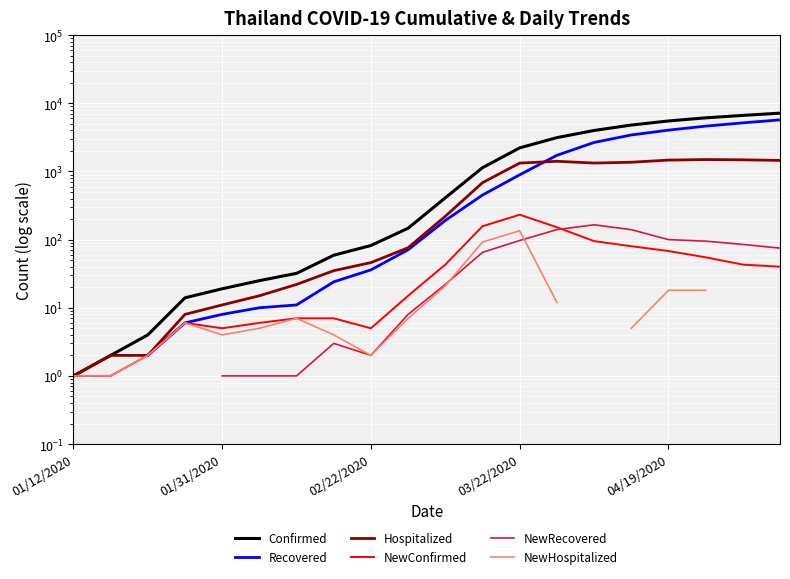

True or false: NewConfirmed and Hospitalized cross at least once.

False